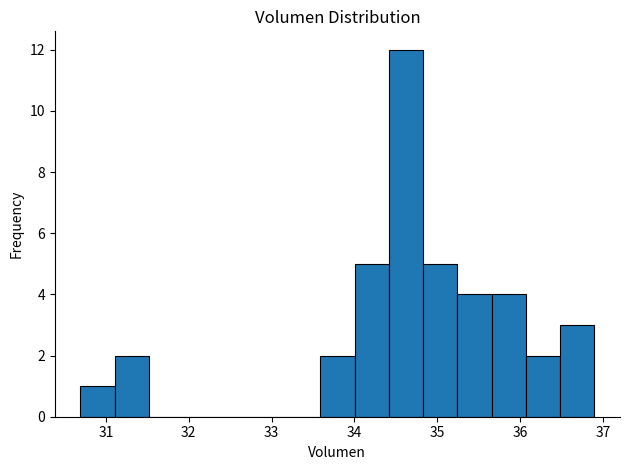

Reading left to right, list every bar in this chart as the range it spans on the x-axis followed by its height. Neither the bar edges nor the heights are printed on the chart, so give them approximately, as read against the axes.

30.7 to 31.1: 1
31.1 to 31.5: 2
31.5 to 31.9: 0
31.9 to 32.3: 0
32.3 to 32.8: 0
32.8 to 33.2: 0
33.2 to 33.6: 0
33.6 to 34.0: 2
34.0 to 34.4: 5
34.4 to 34.8: 12
34.8 to 35.2: 5
35.2 to 35.7: 4
35.7 to 36.1: 4
36.1 to 36.5: 2
36.5 to 36.9: 3